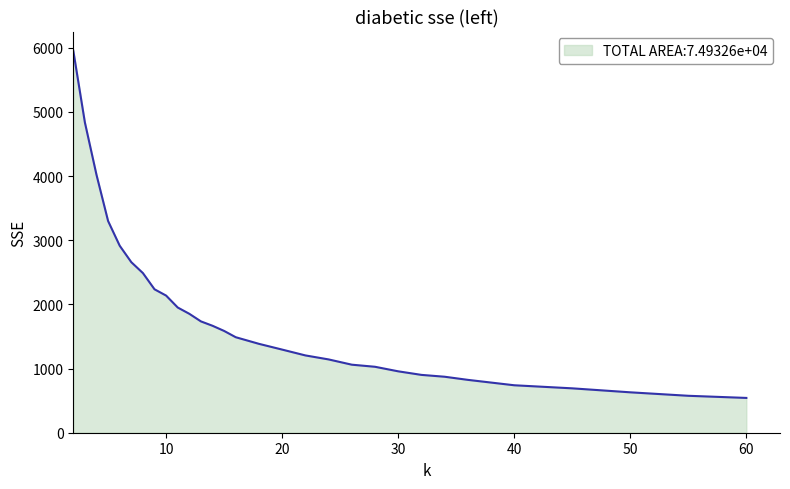

What is the smallest value displayed?

542.3